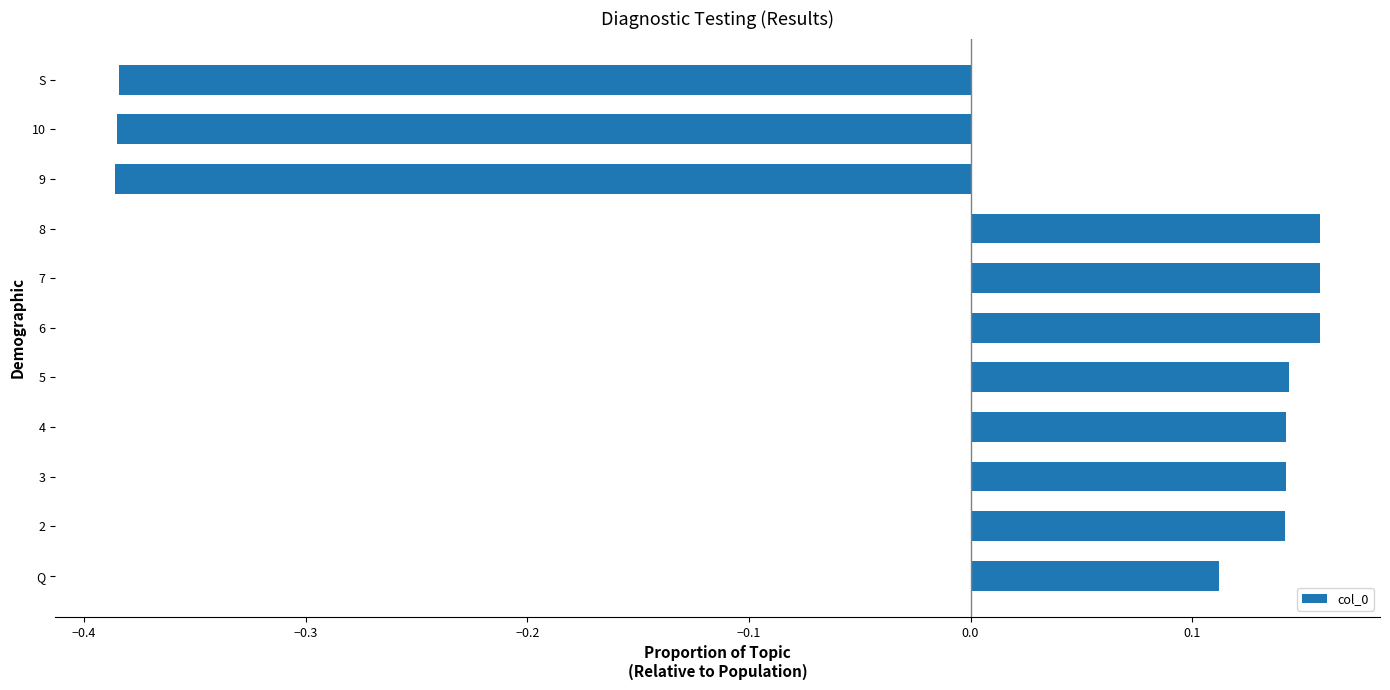

The value at Q is 0.2. True or false?

False